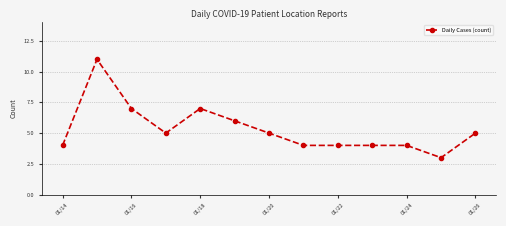

What is the greatest value displayed?

11